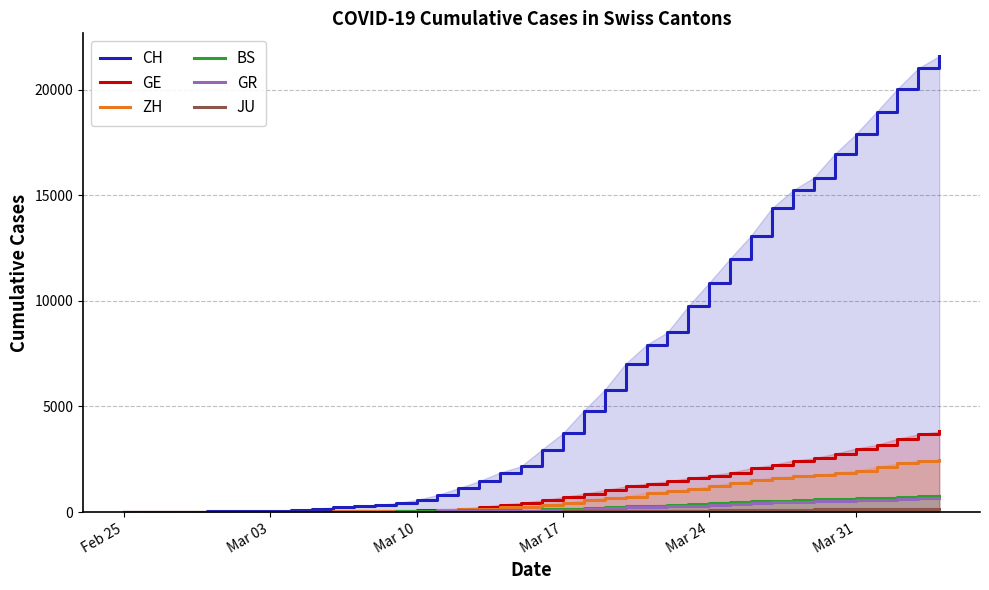

What is the sum of all GE values?

43216